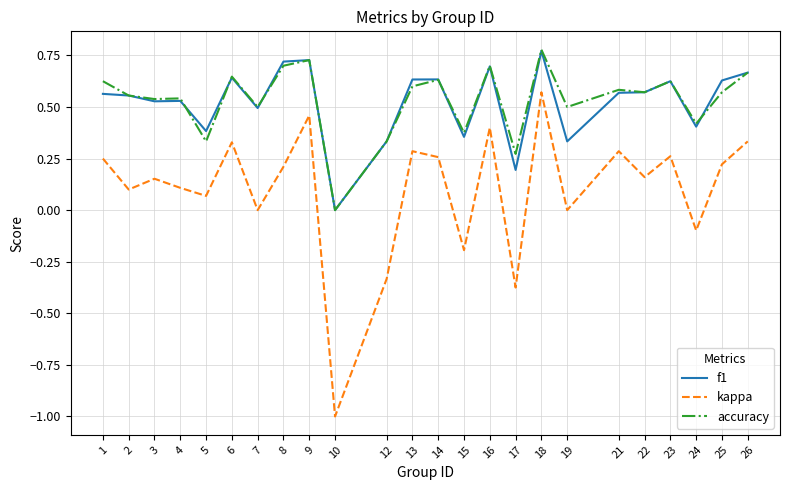

The value of accuracy at 15 is 0.7. True or false?

False